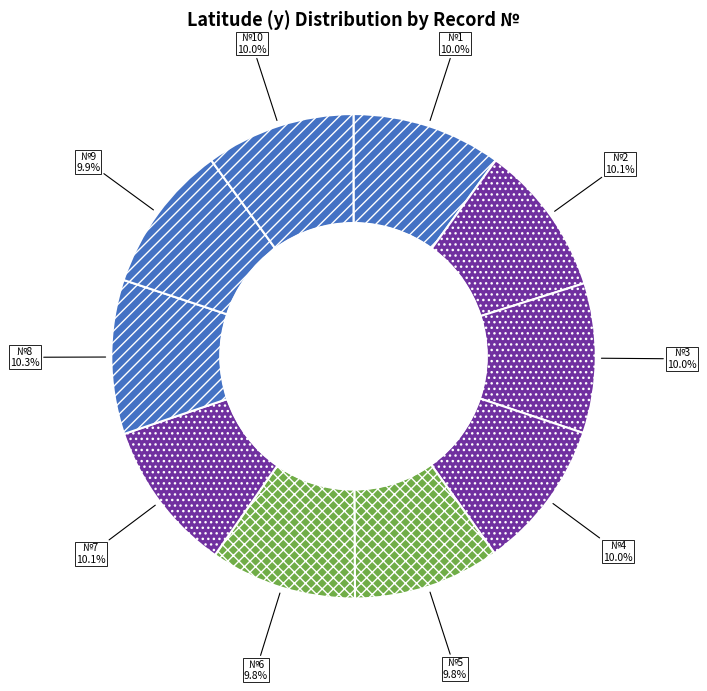

What is the total percentage of №8 and №4?

20.3%